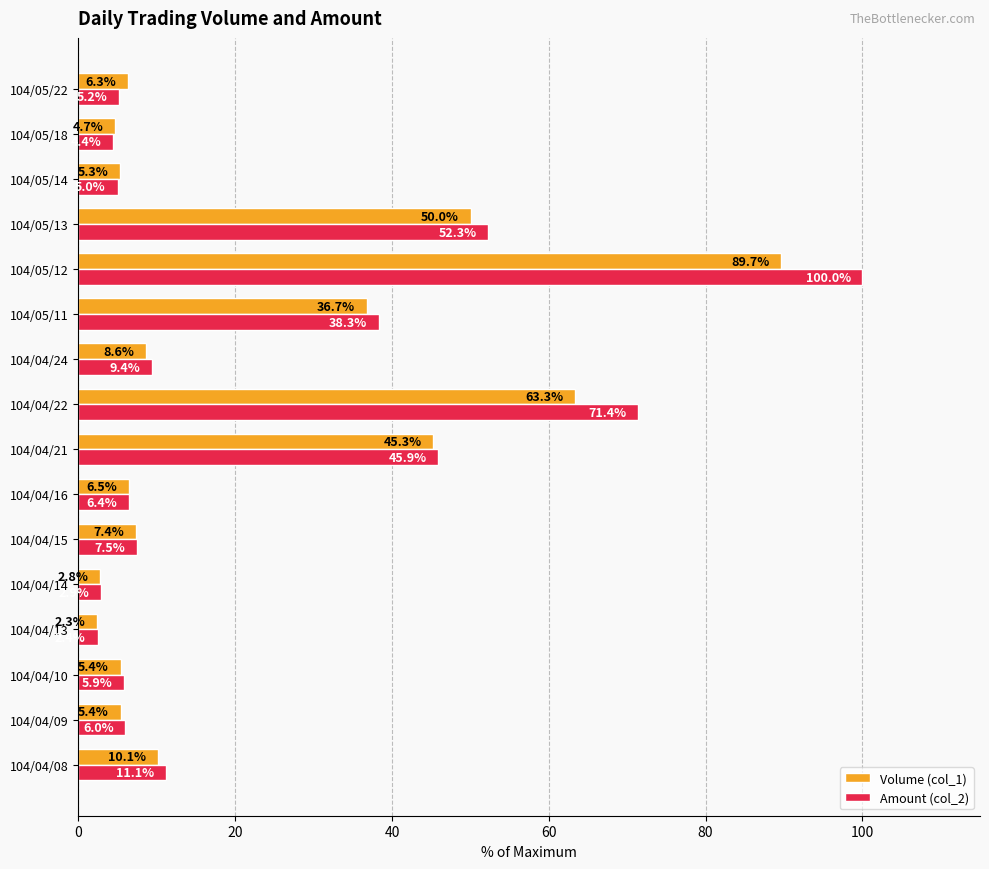

The Volume (col_1) series shows 1.6 at 104/04/15. True or false?

False